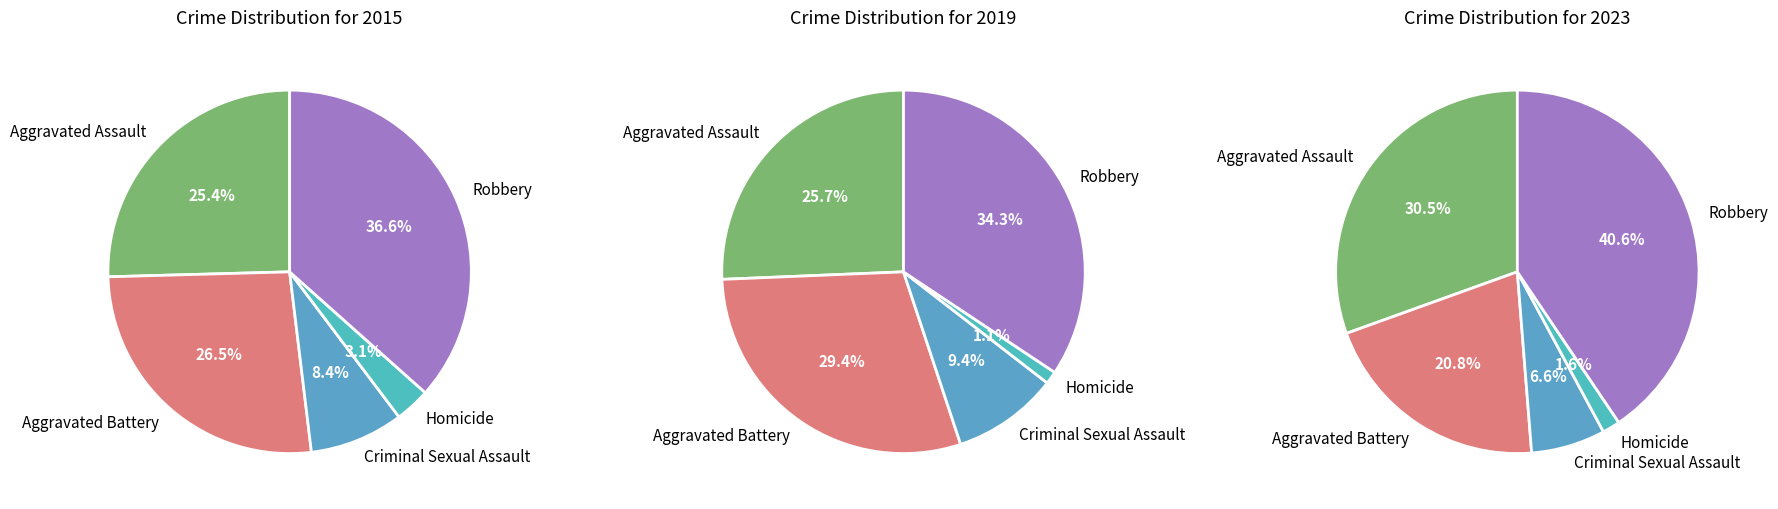

Does any single category account for the majority?

No